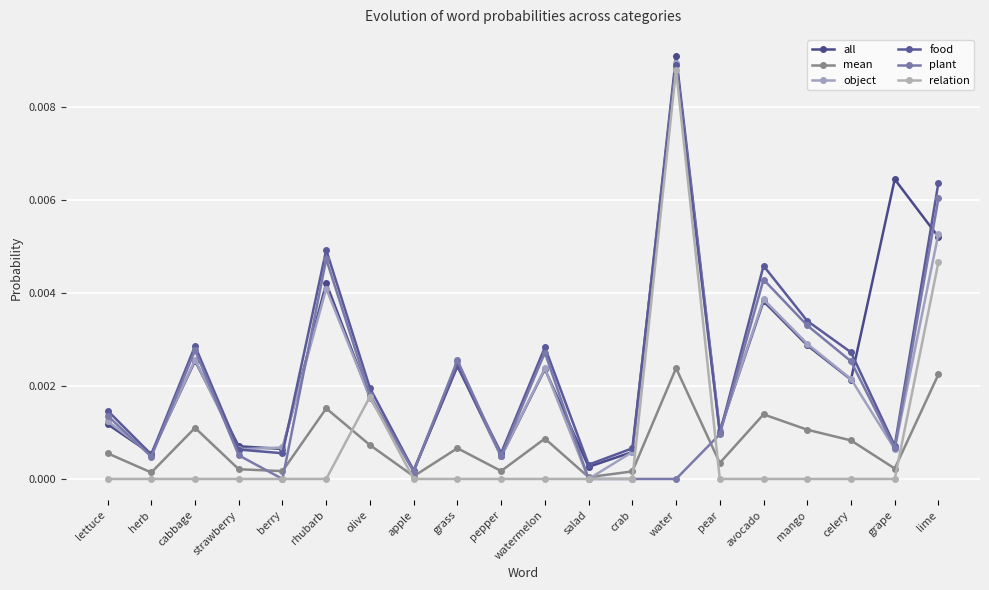

At which category does food reach its first local peak?

cabbage